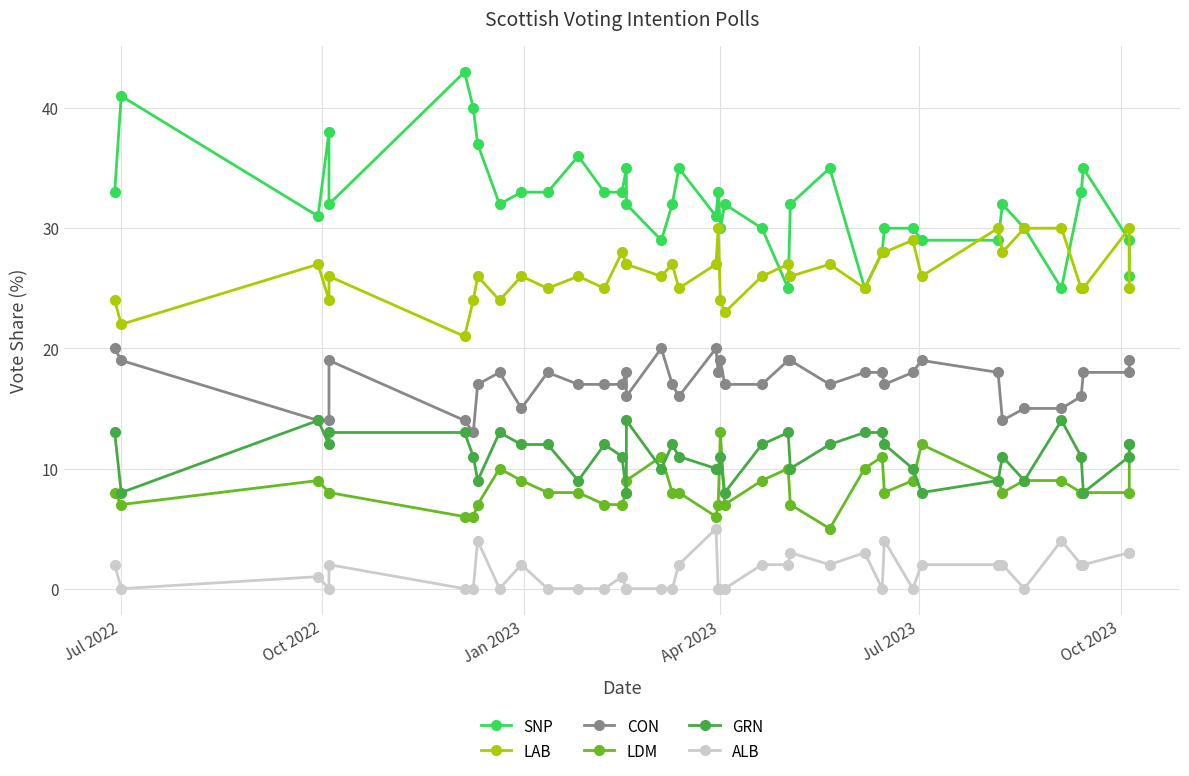

In GRN, how many points are higher than both neighbors (excluding endpoints)?

9